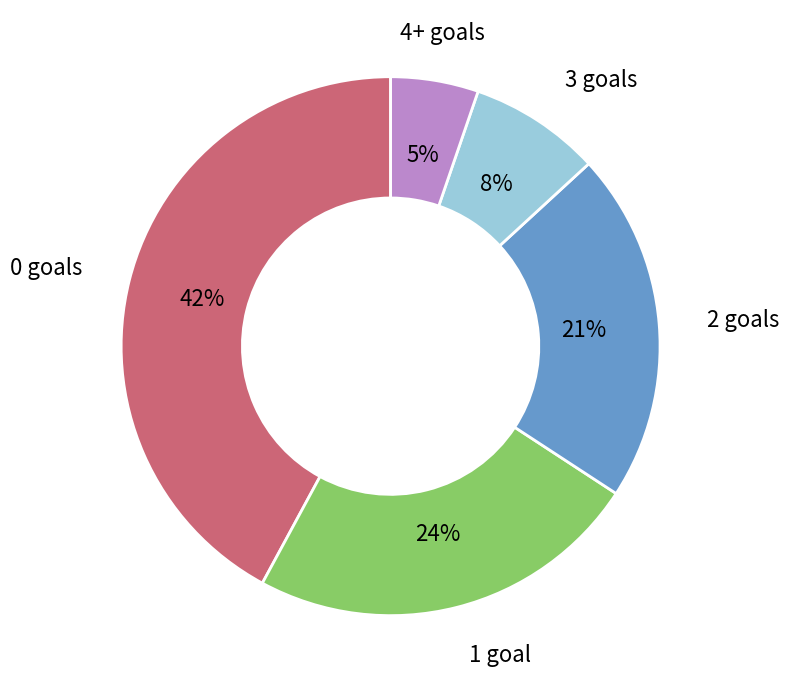

To the nearest percent, what is the difference between the largest and smallest slice percentages?

37%